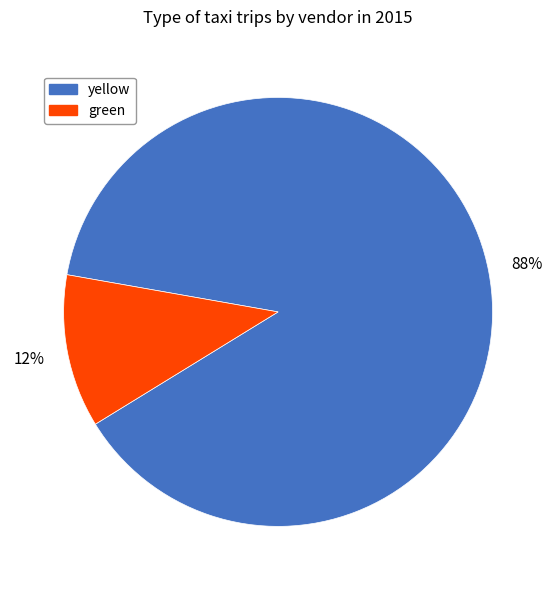

What percentage is the yellow slice, to the nearest percent?

88%